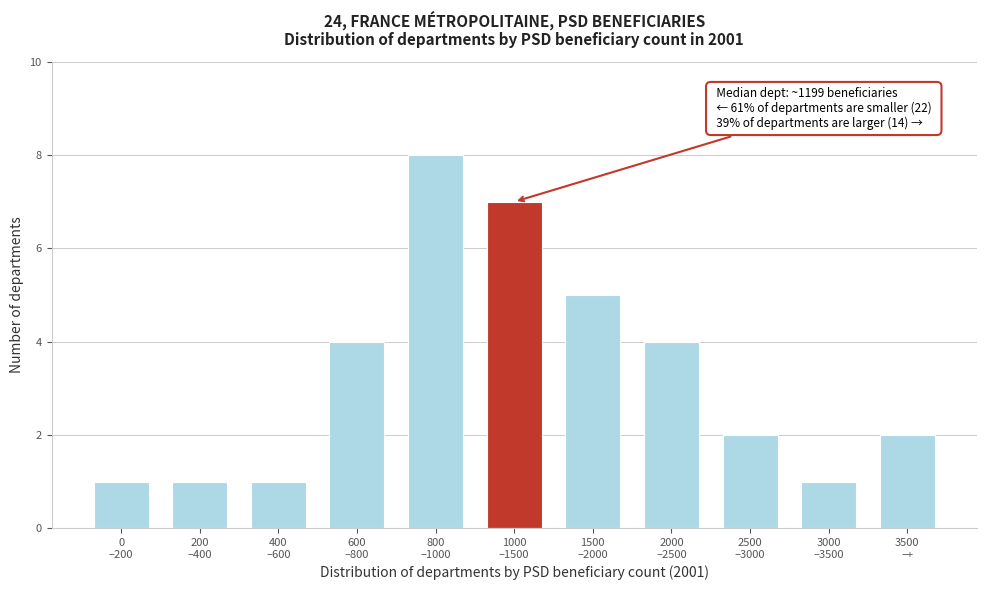

Reading right to left, what are all the values shown in this chart?

2	1	2	4	5	7	8	4	1	1	1